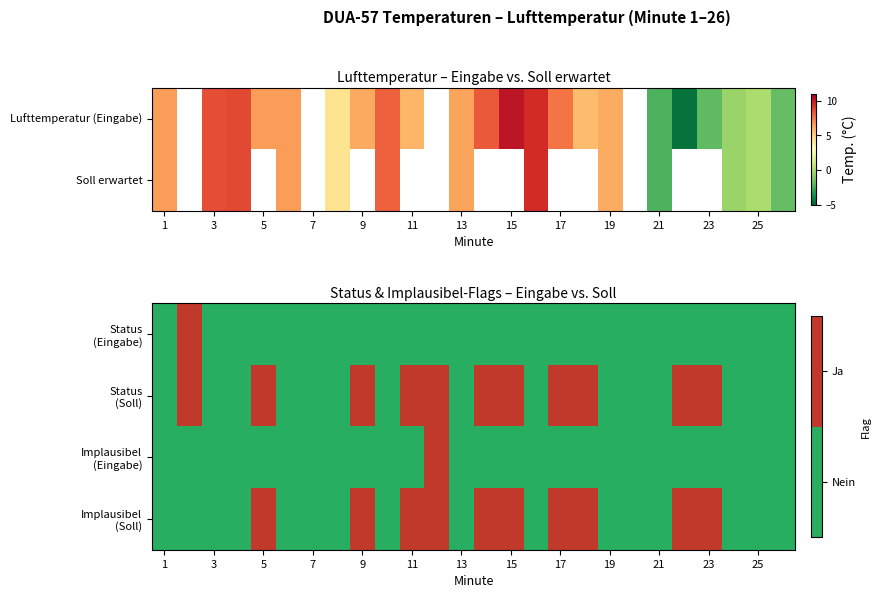

What is the maximum value for Implausibel (Eingabe)?

1